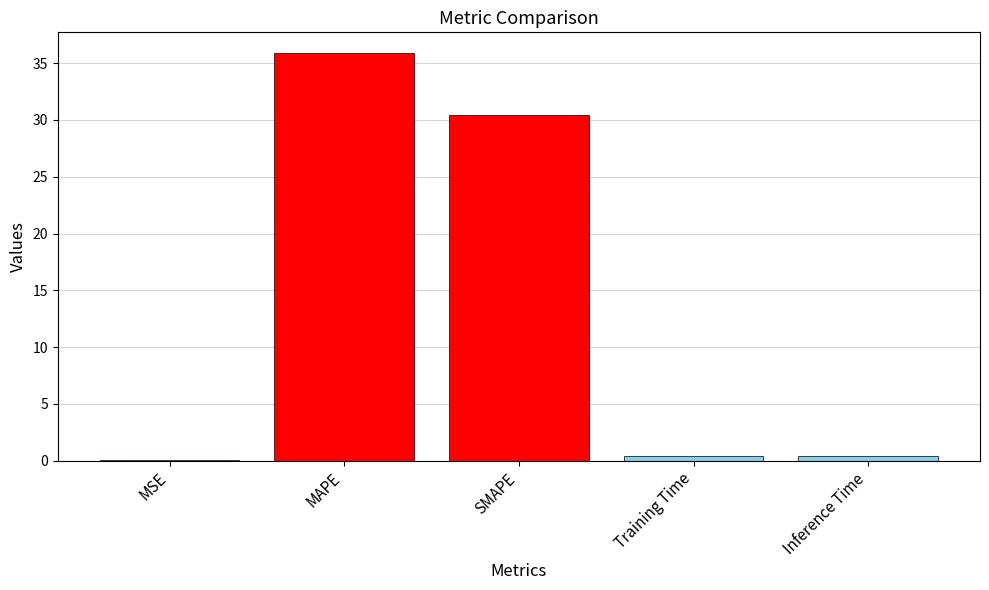

True or false: the data shows 0.0 at MSE.

True